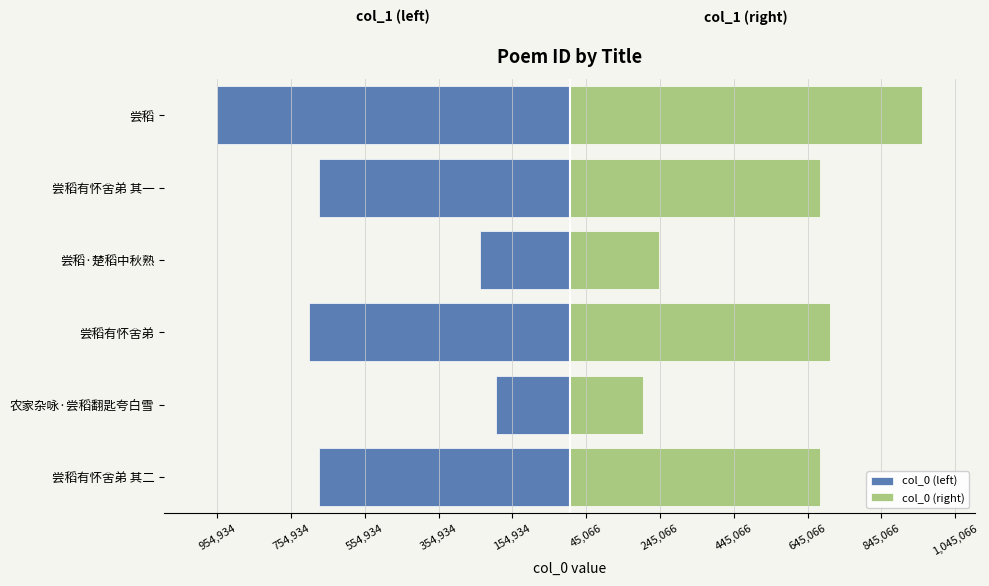

What is the average value of the col_0 (left) series?

-576418